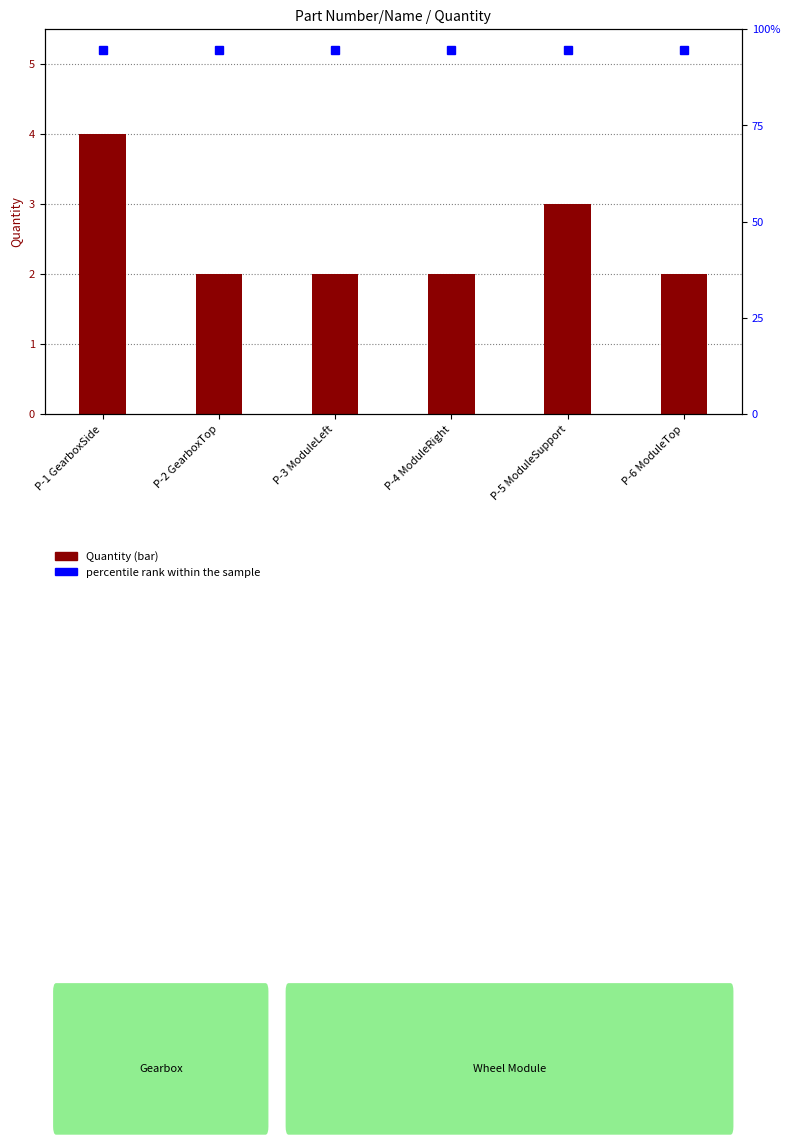

Which category has the highest value across all series?

P-1 GearboxSide